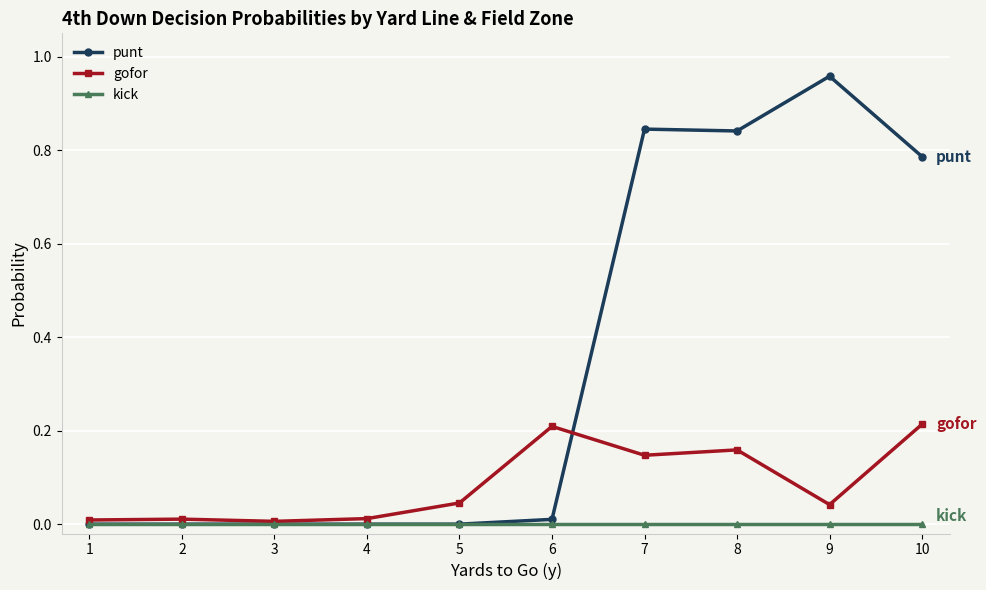

Between 5 and 9, which series saw the biggest shift?

punt